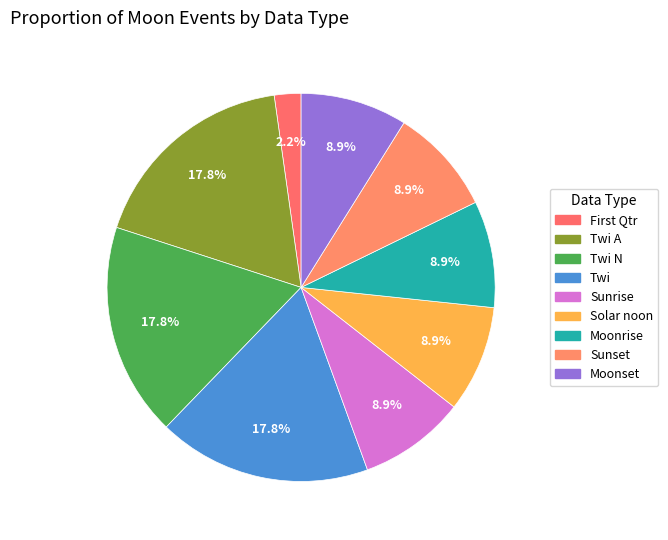

Count the number of slices in the pie.

9